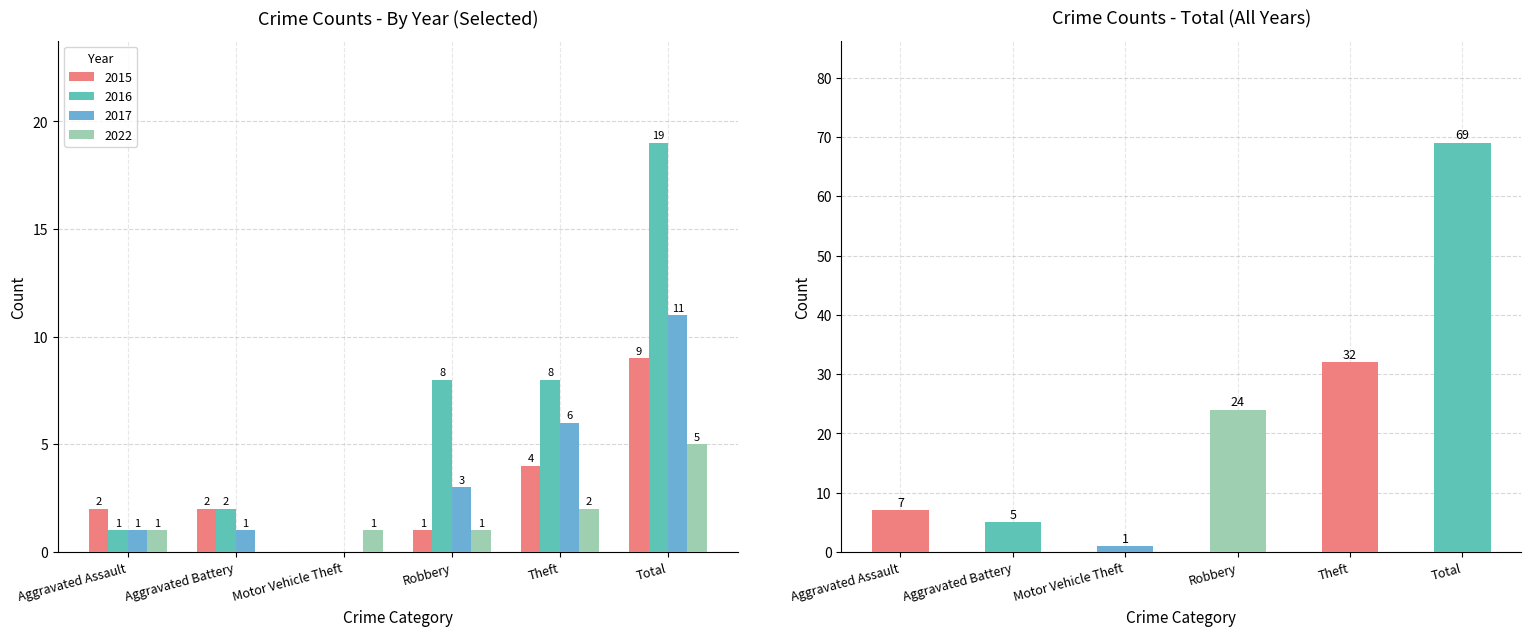

Rank the categories by value from lowest to highest.

Motor Vehicle Theft, Aggravated Battery, Aggravated Assault, Robbery, Theft, Total